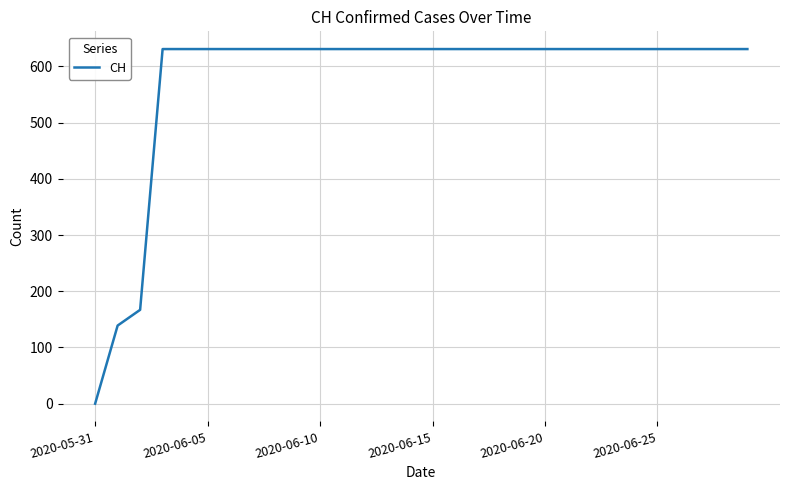

How many series are shown in this chart?

1